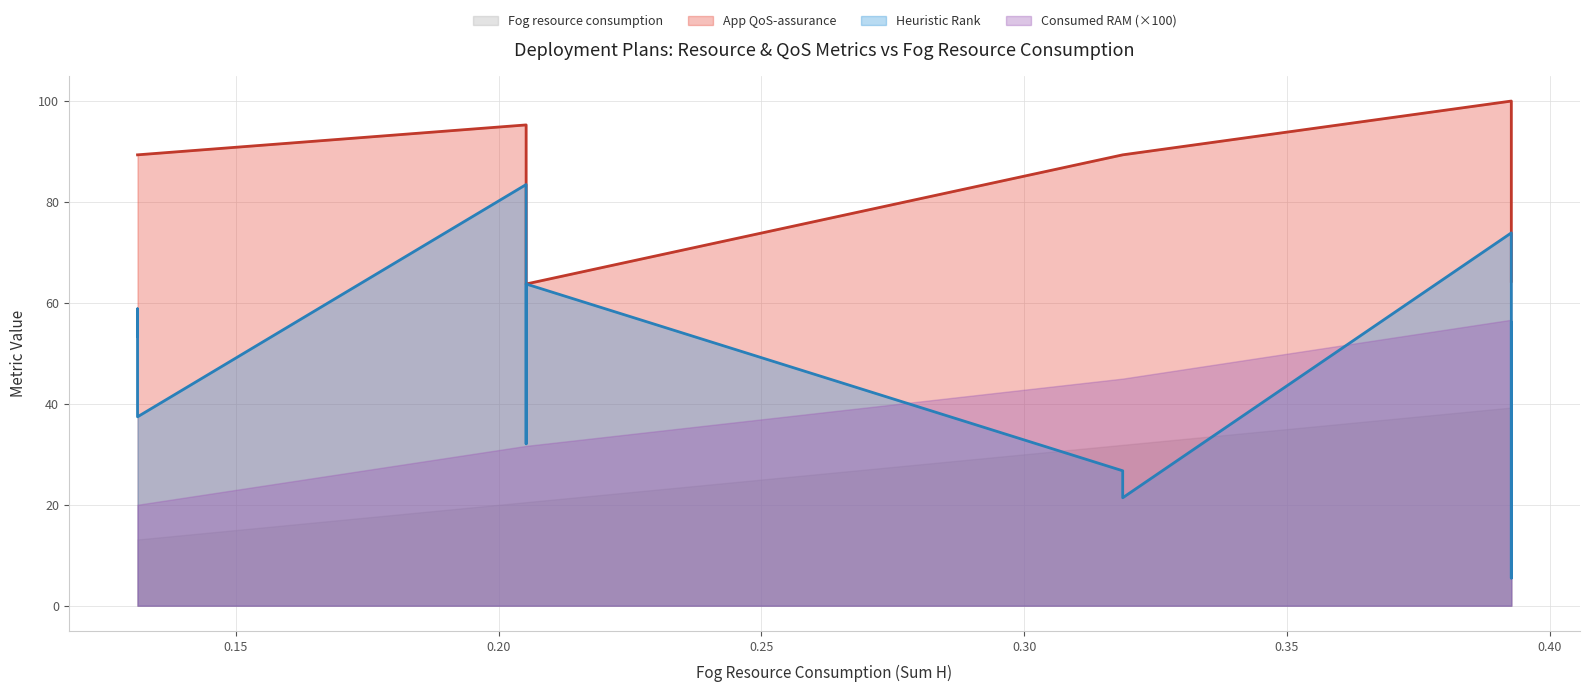

At which label does Consumed RAM reach its peak?

0.392708333333333